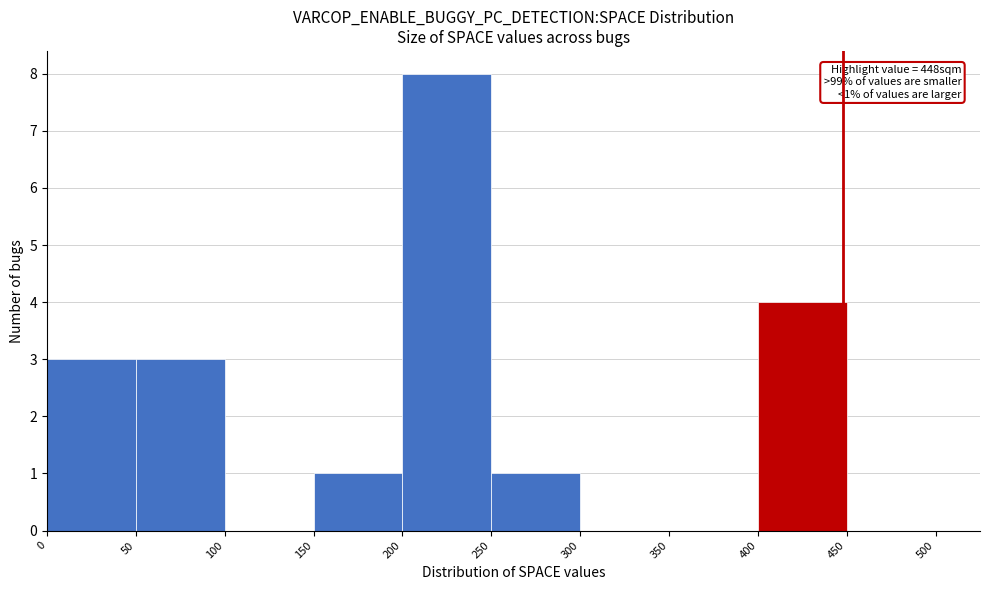

Over which range of the x-axis is the bar tallest?

200 to 250